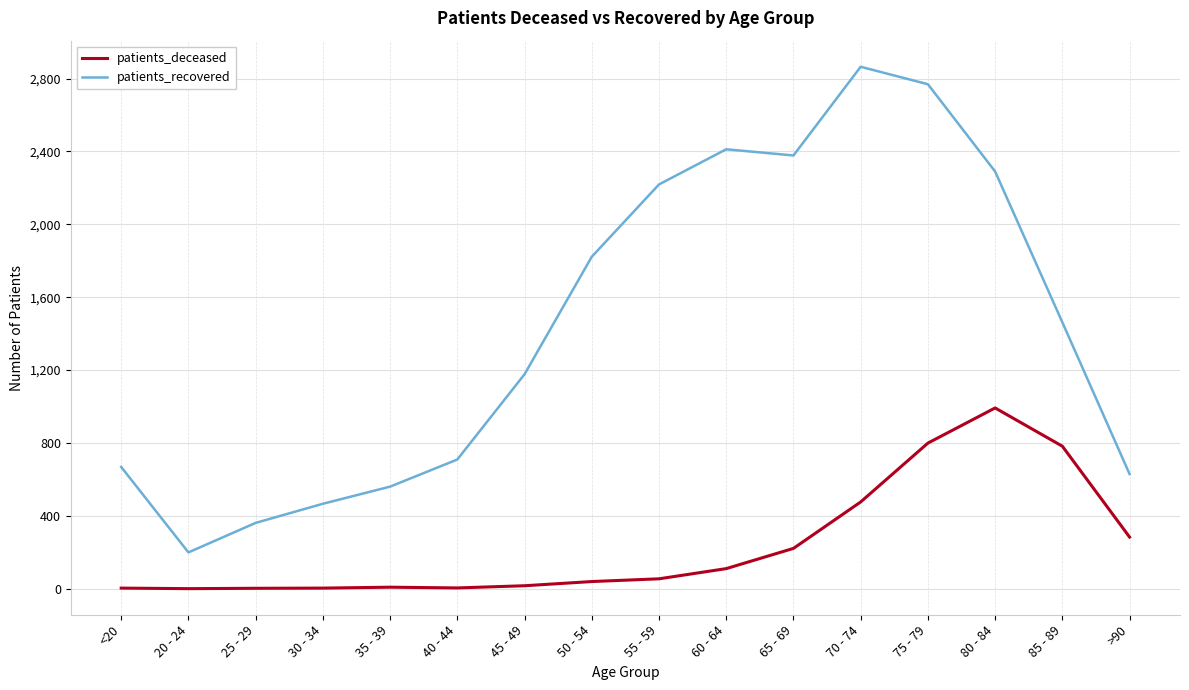

At which category is the sum across all series the highest?

75 - 79